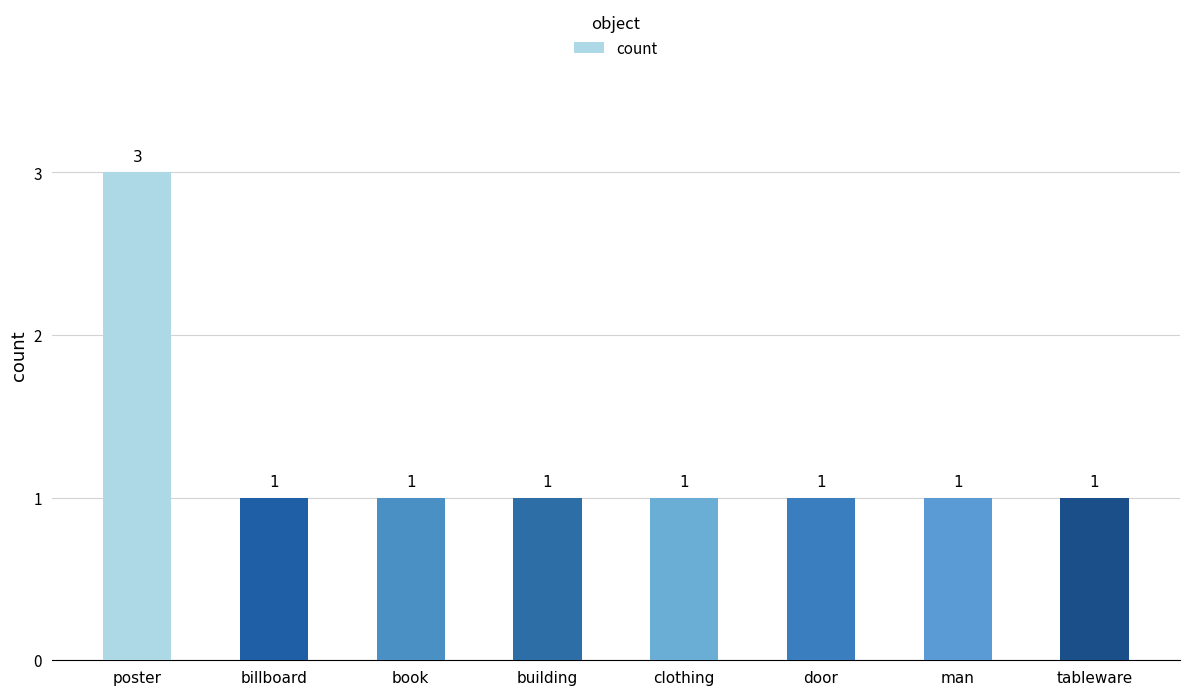

How many categories are shown in the chart?

8